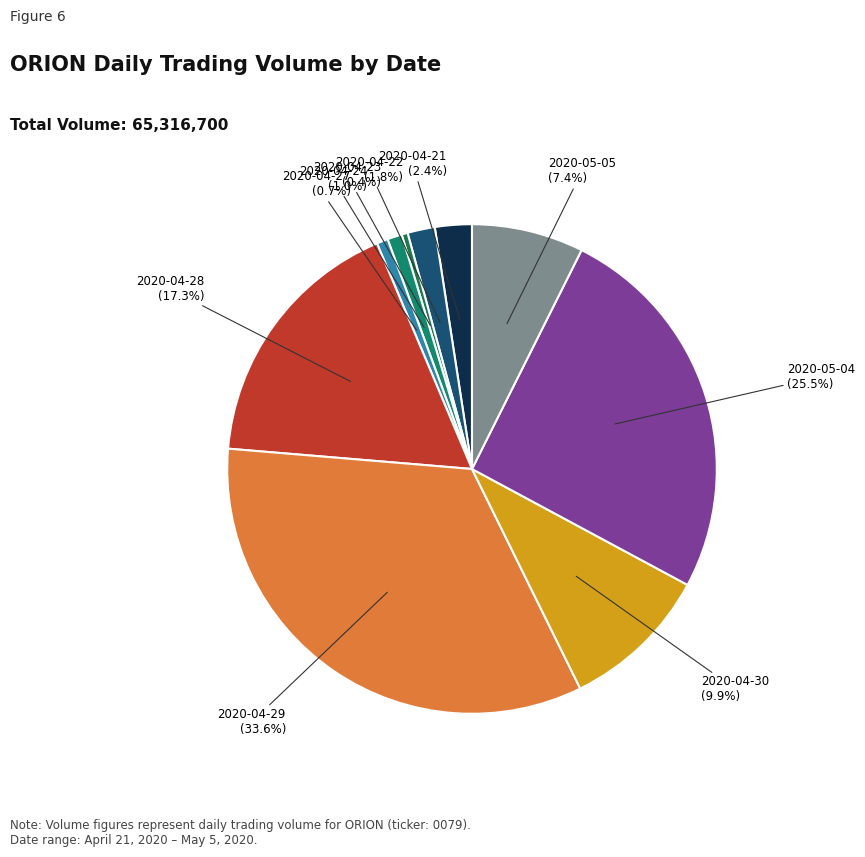

Is there any slice that represents more than half of the pie?

No